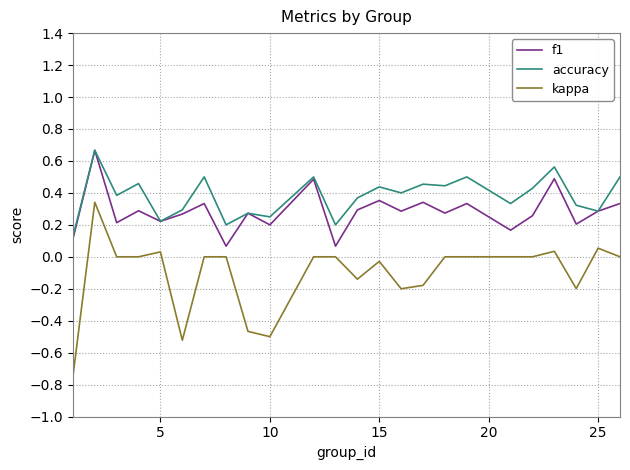

True or false: f1 and kappa intersect in this chart.

False